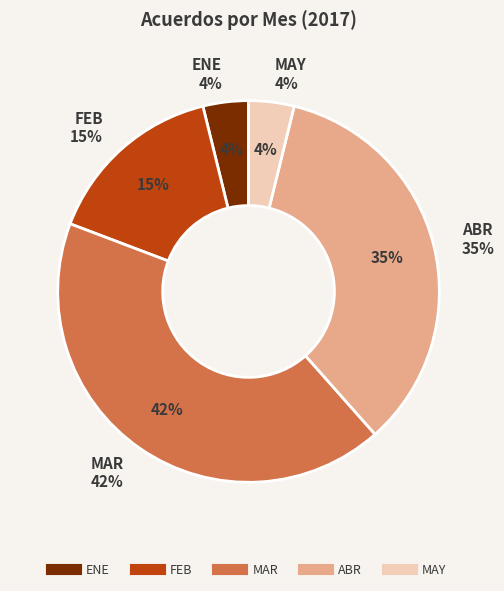

Is FEB the majority of the pie?

No